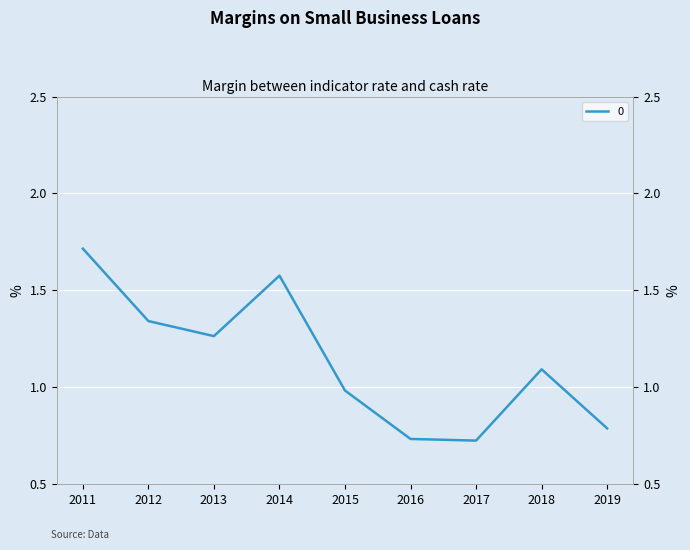

How many points are higher than both their immediate neighbors (excluding endpoints)?

2